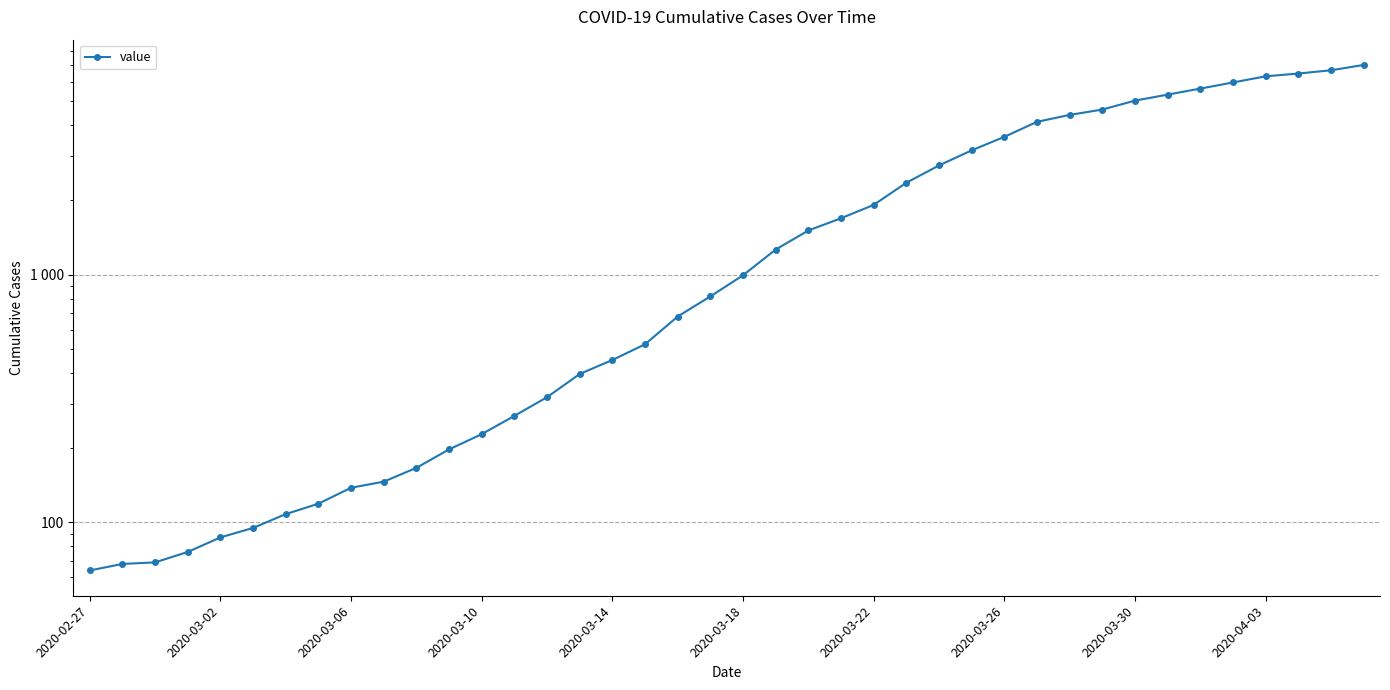

How many data points does each series have?

40